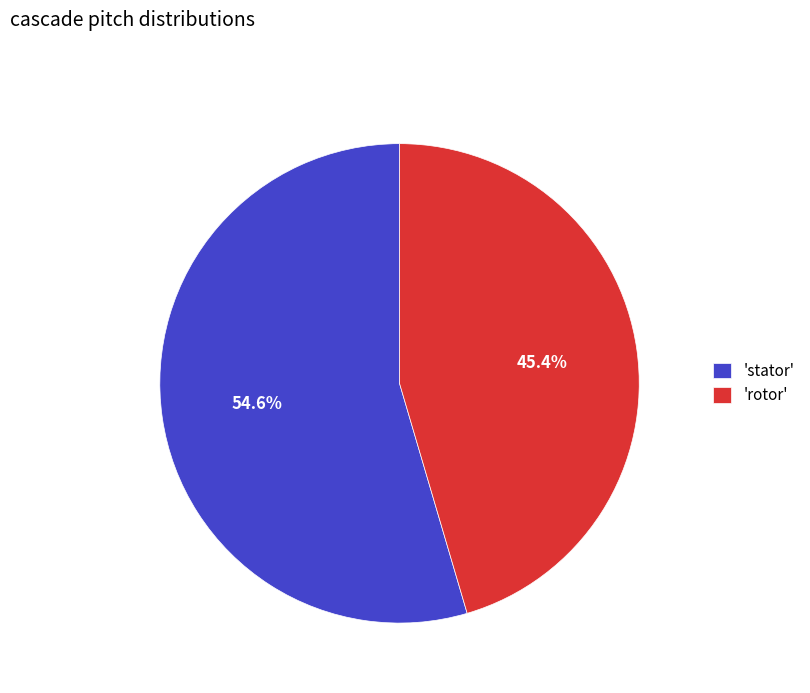

Is there a majority slice in this chart?

Yes